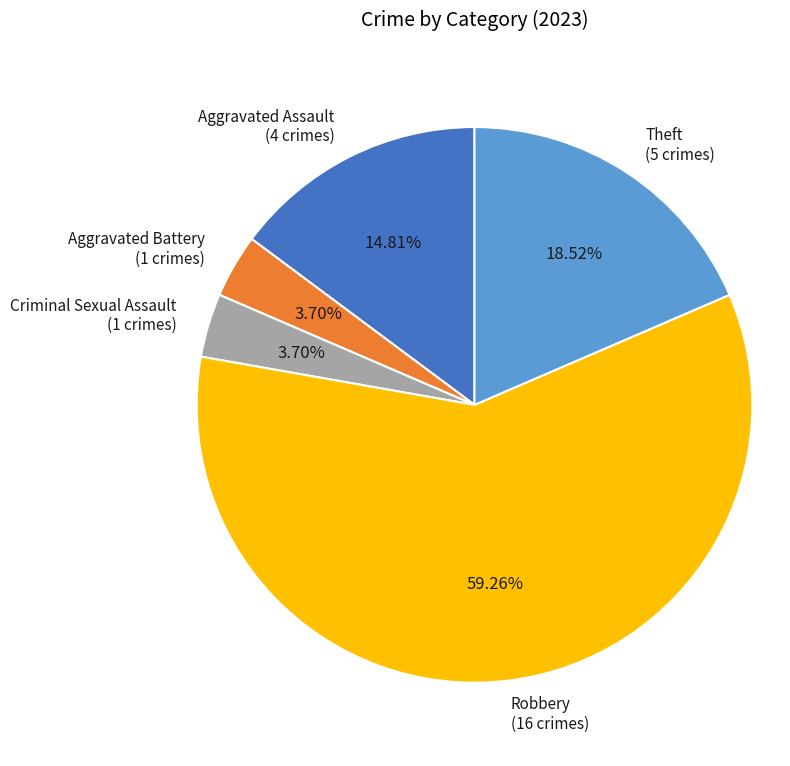

Between Aggravated Assault (4 crimes) and Aggravated Battery (1 crimes), which is larger?

Aggravated Assault (4 crimes)